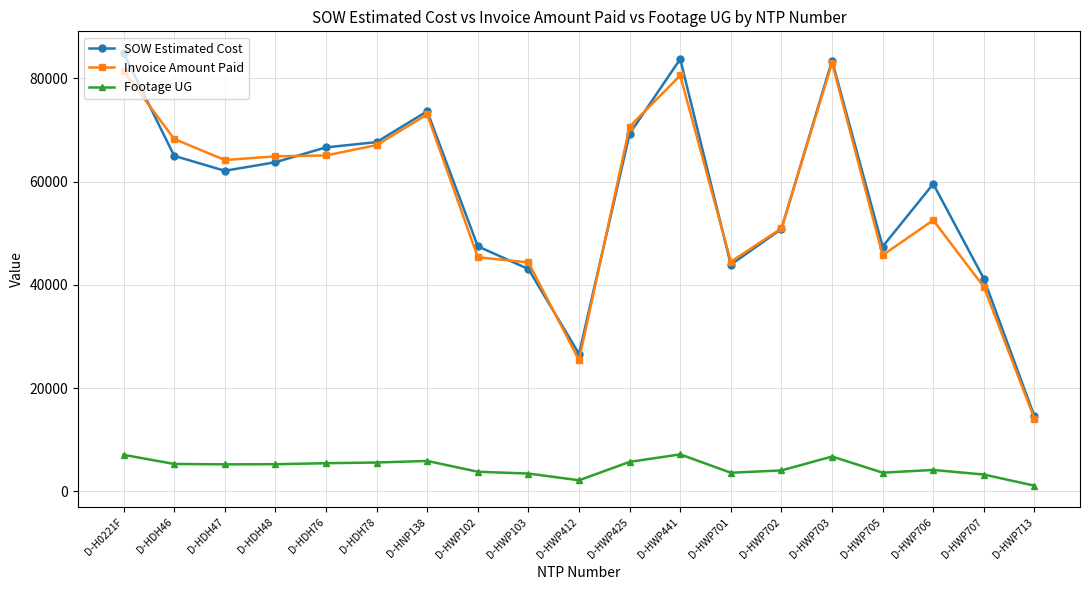

What is the difference between the second highest and minimum values in the Footage UG series?

5976.0